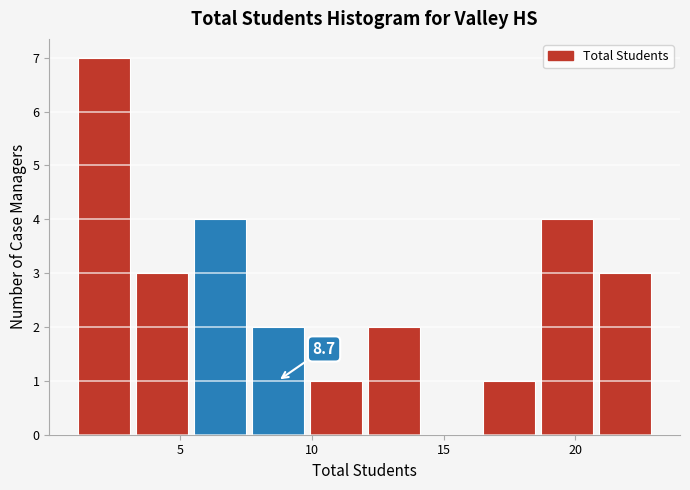

Which range on the x-axis has the tallest bar?

1.0 to 3.2